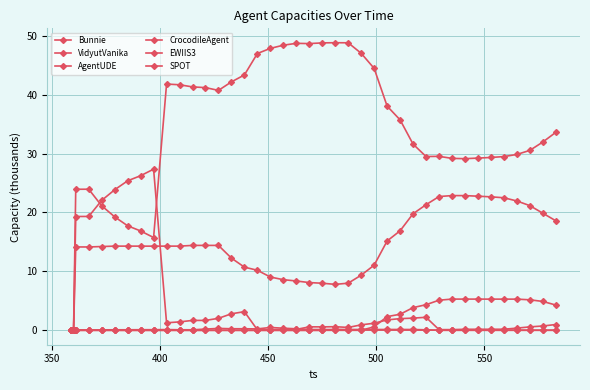

Does the chart have visible grid lines?

Yes